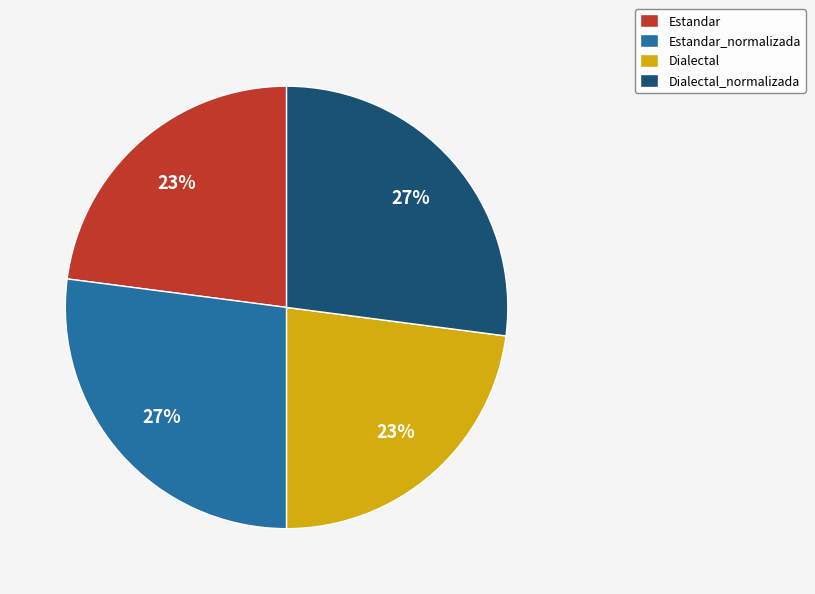

True or false: Estandar_normalizada accounts for 27% of the total.

True